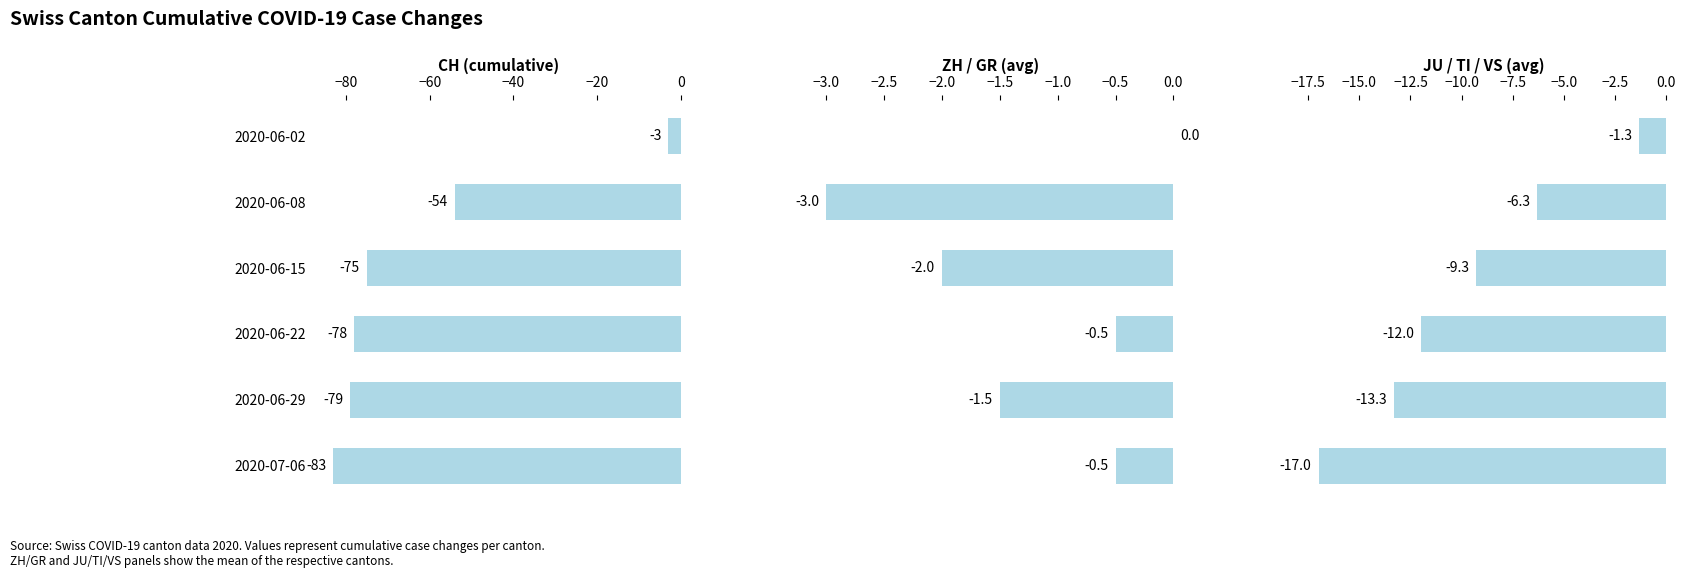

Is it true that ZH / GR (avg) equals -0.7 at 2020-06-22?

False